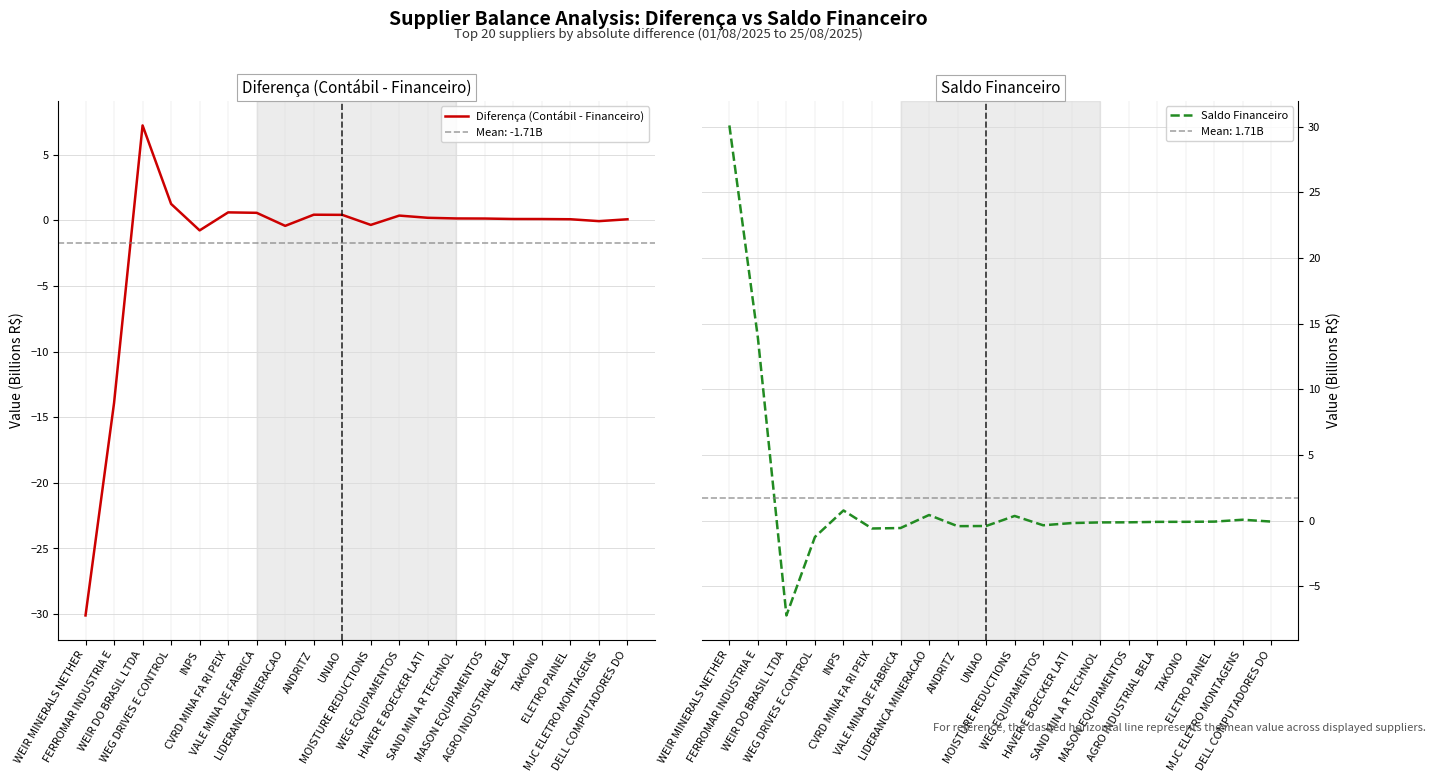

The value of Saldo Financeiro at CVRD MINA FA RI PEIX is -0.6. True or false?

True